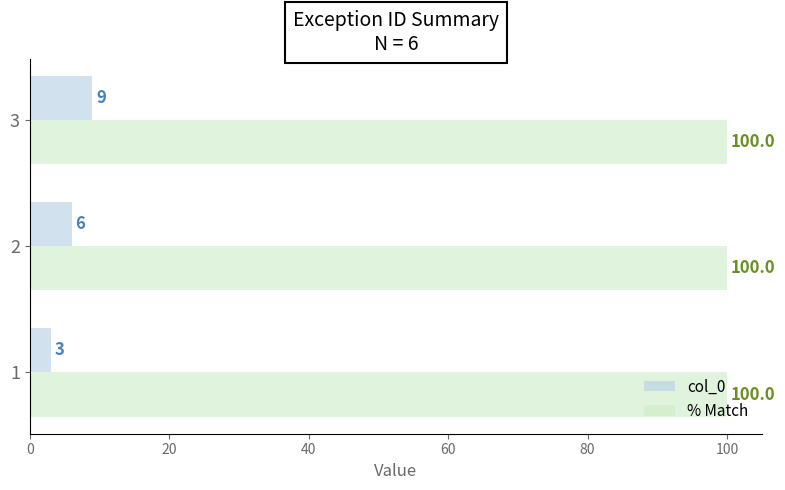

List the series in order of their overall mean, lowest first.

col_0, % Match